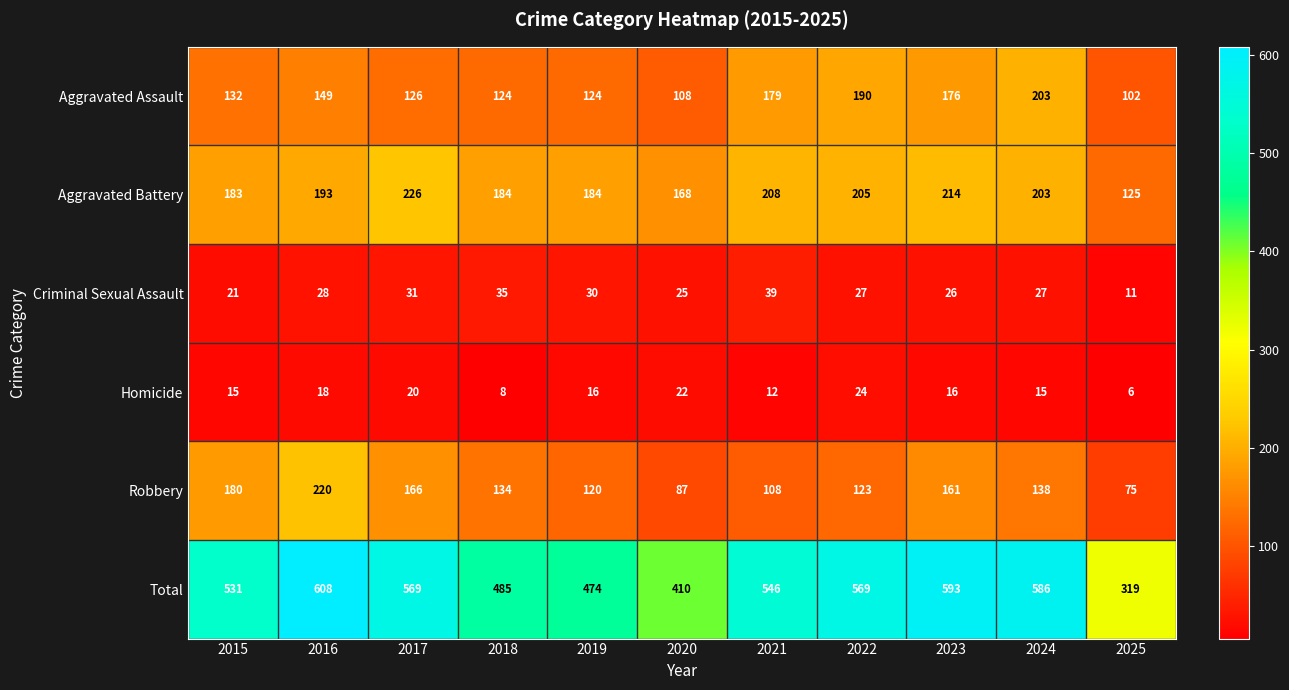

At which category does the chart reach its peak across all series?

2016